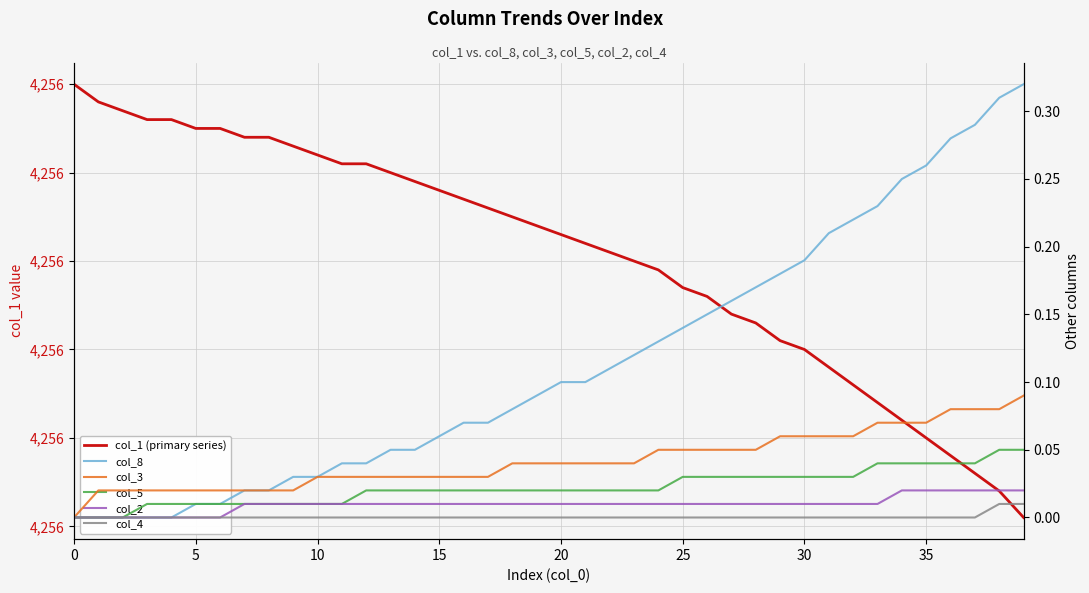

True or false: col_5 and col_2 cross at least once.

False